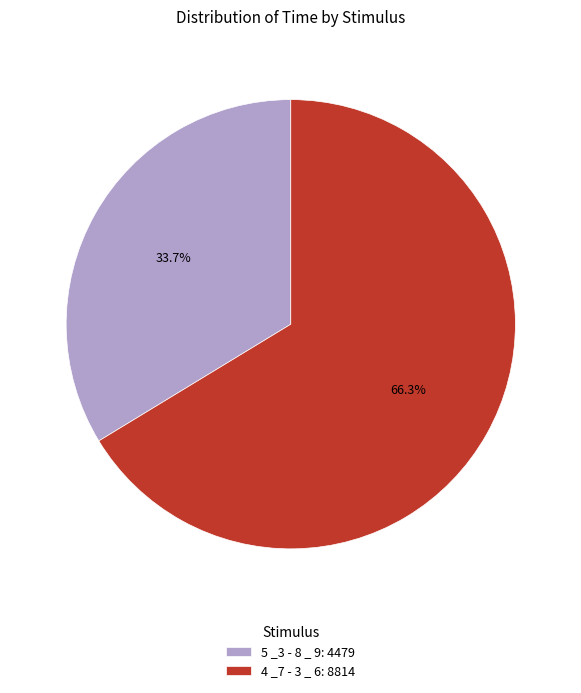

Rank the categories by value from lowest to highest.

5 _3 - 8 _ 9, 4 _7 - 3 _ 6